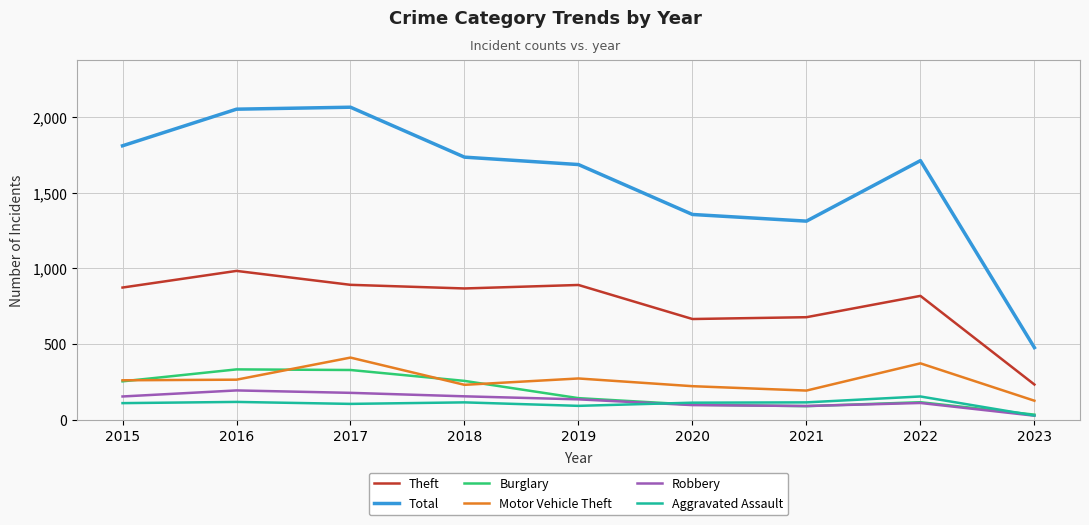

Which series has the widest spread of values?

Total